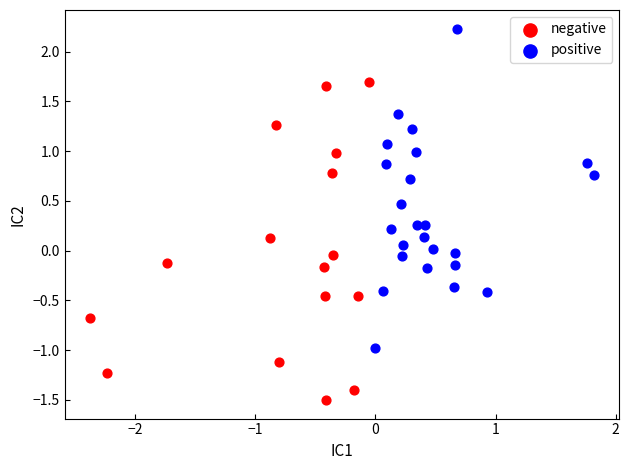

Which series contains the lowest Y value?

negative